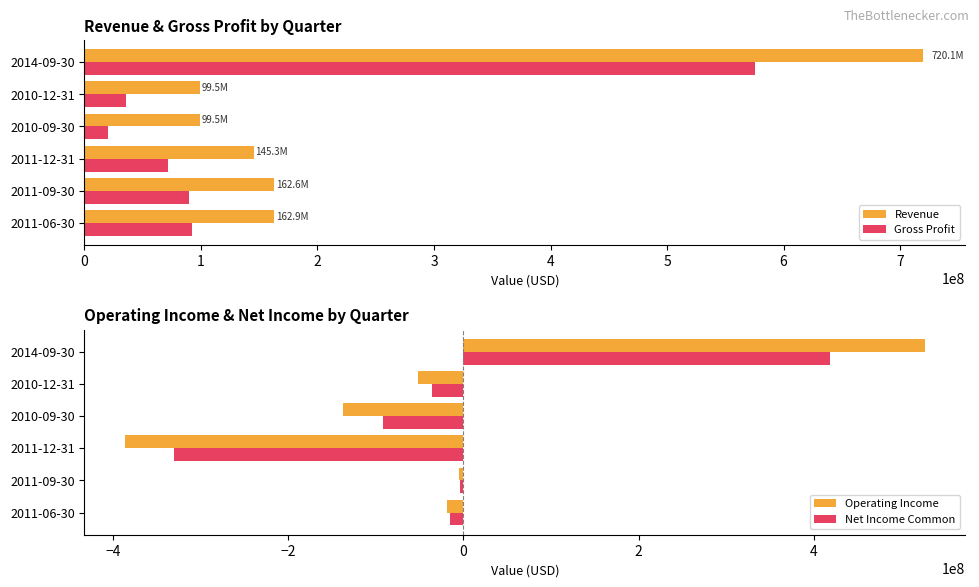

What is the sum of all Gross Profit values?

885274000